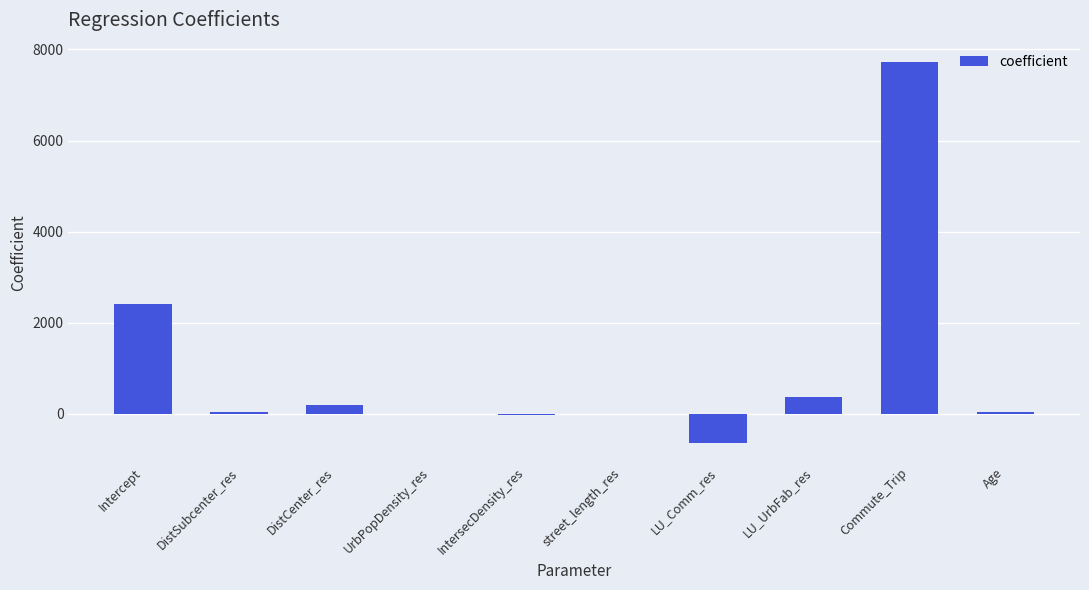

The value at Commute_Trip is 7729.9. True or false?

True